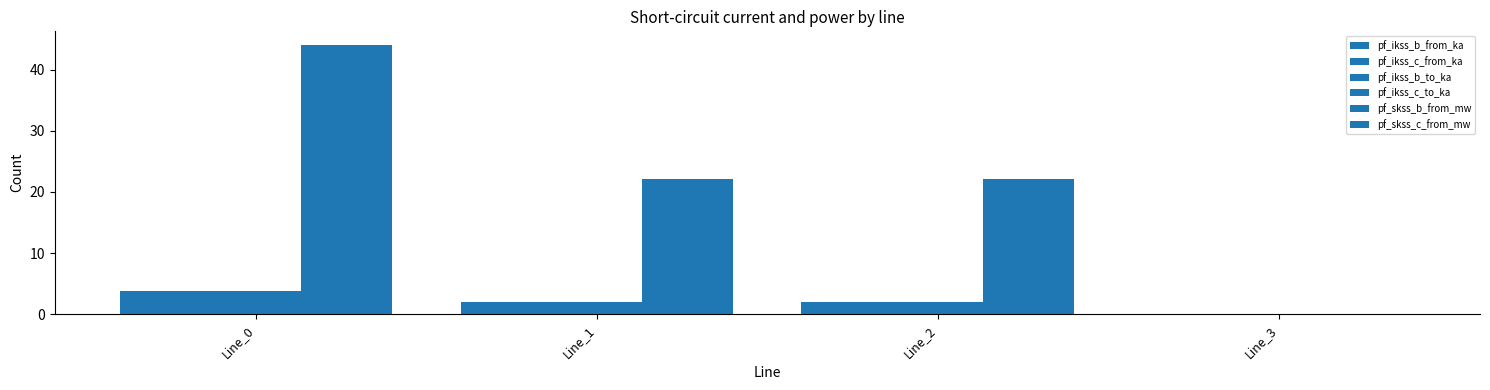

The value of pf_ikss_c_from_ka at Line_0 is 1.1. True or false?

False